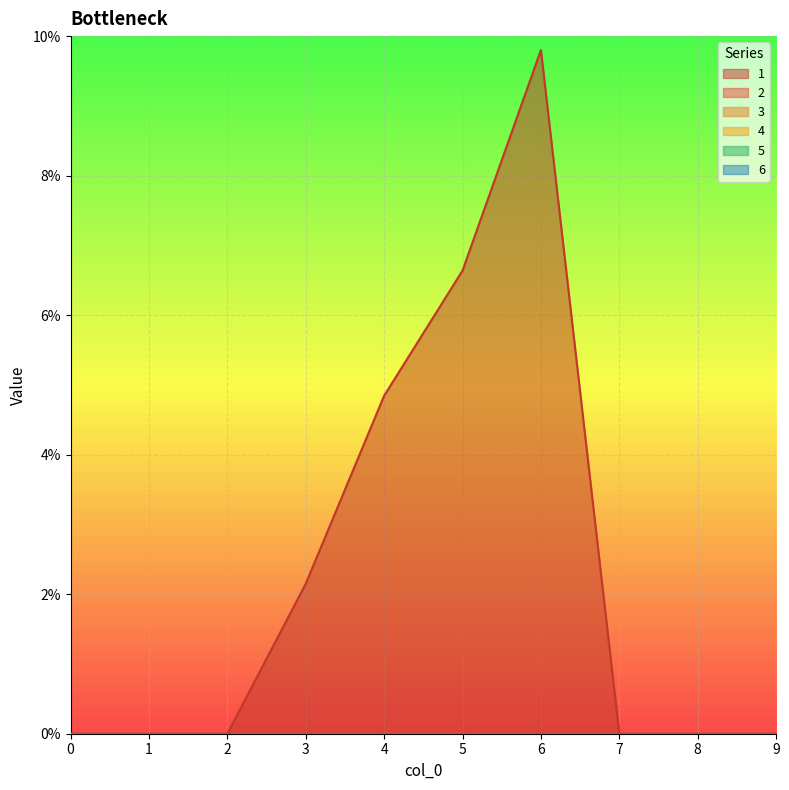

What is the difference between the highest and lowest values at 4?

4.8